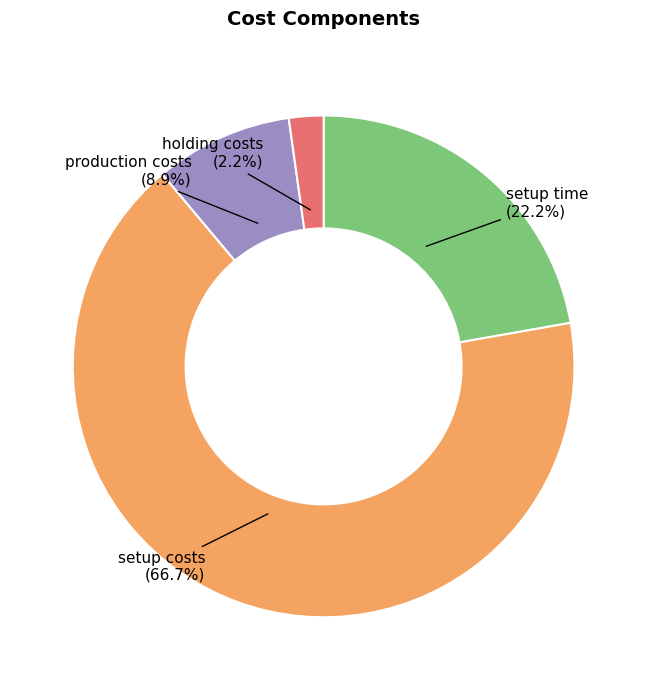

To the nearest percent, what is the combined percentage of production costs and setup time?

31%